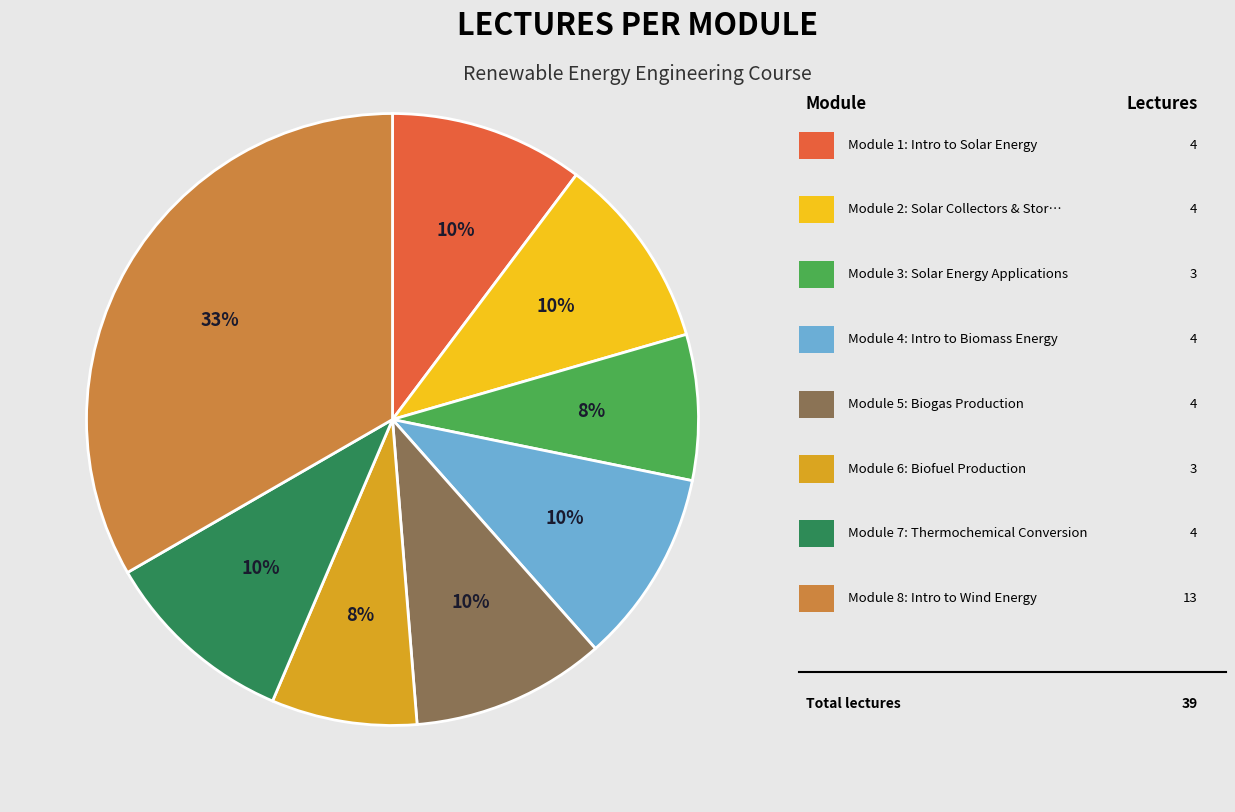

Is there a majority slice in this chart?

No